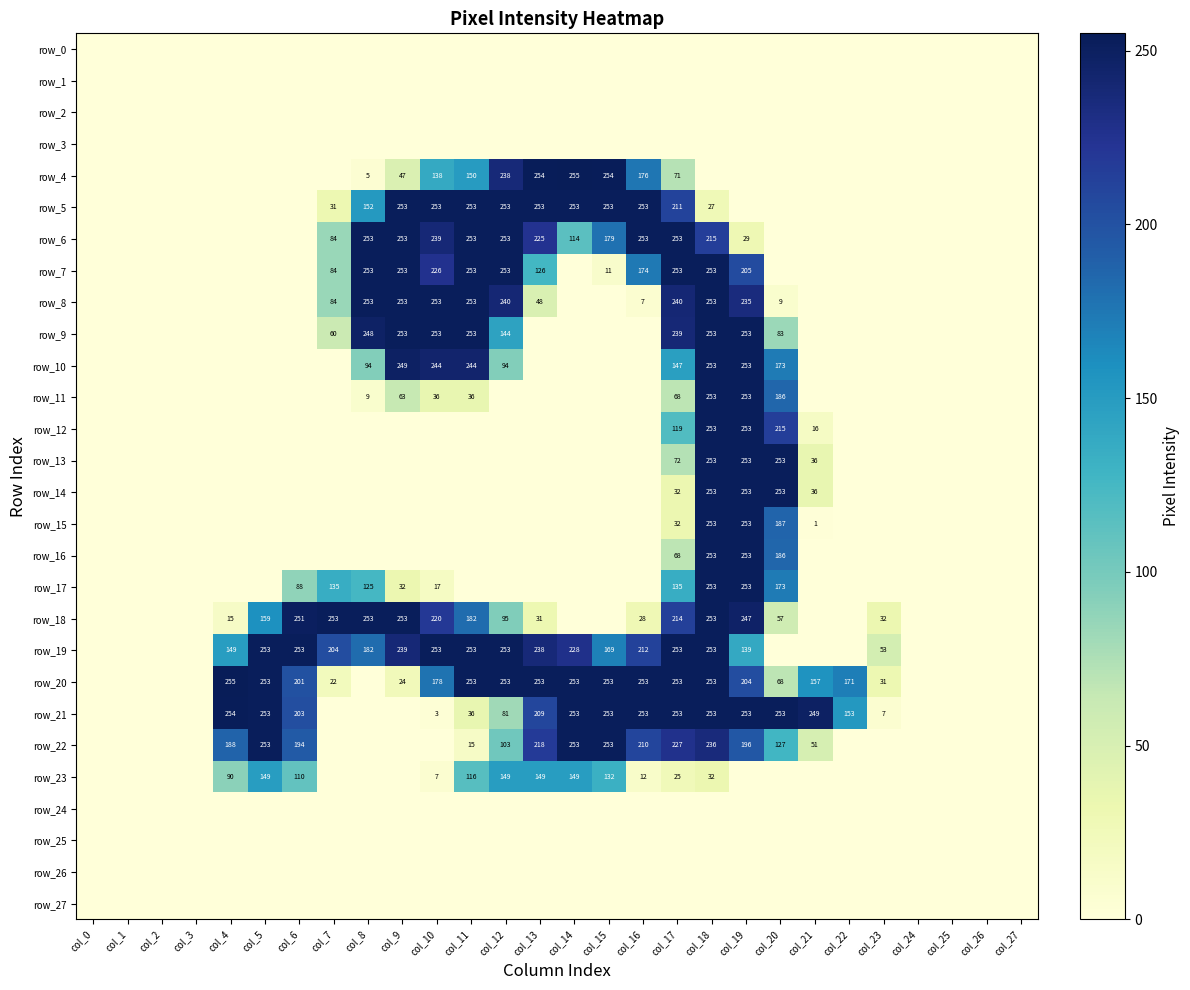

What is the maximum value shown in the chart?

255